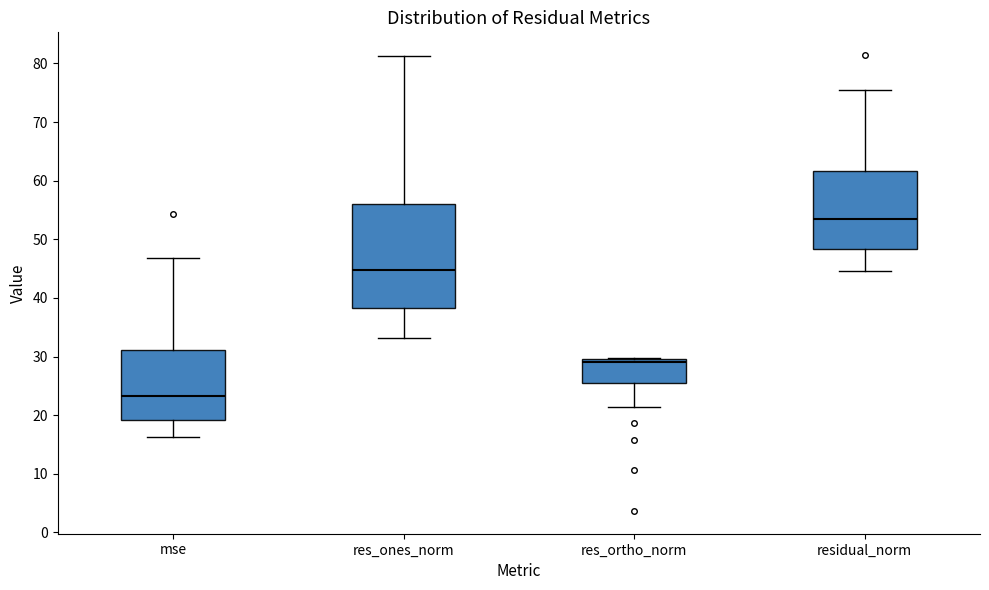

Which box is the tallest, from its lower edge to its upper edge?

res_ones_norm